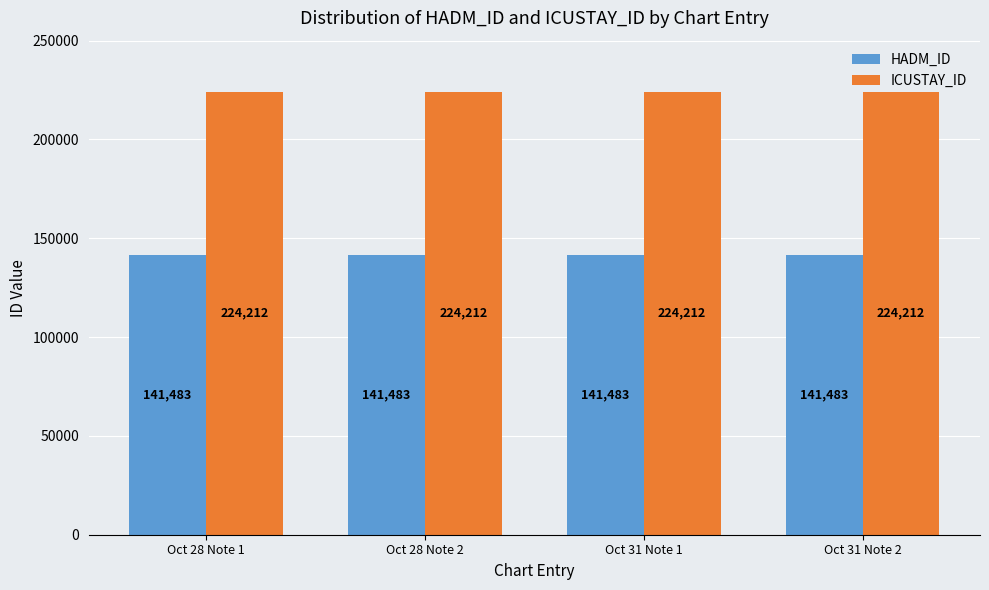

What is the average value of the ICUSTAY_ID series?

224212